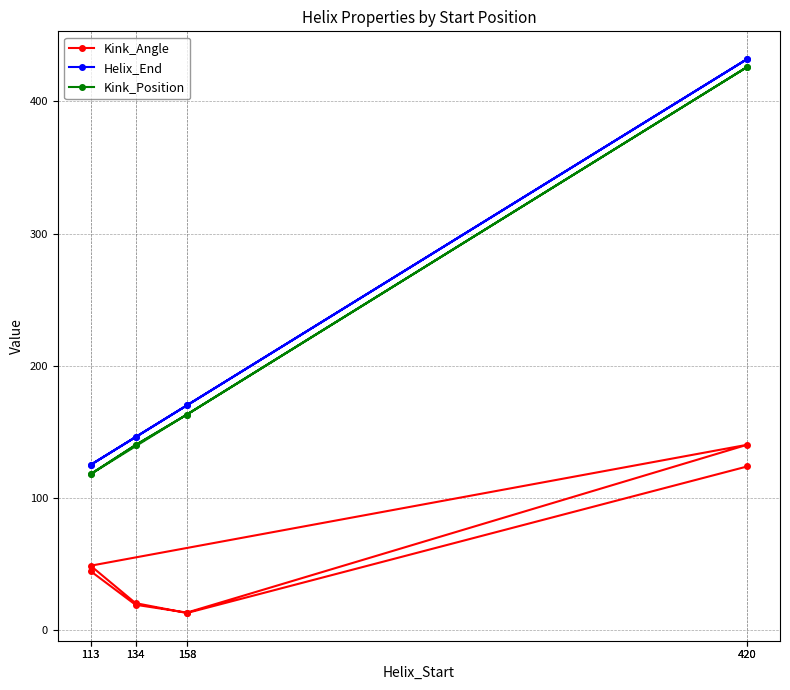

The Kink_Position series shows 261.4 at 420. True or false?

False